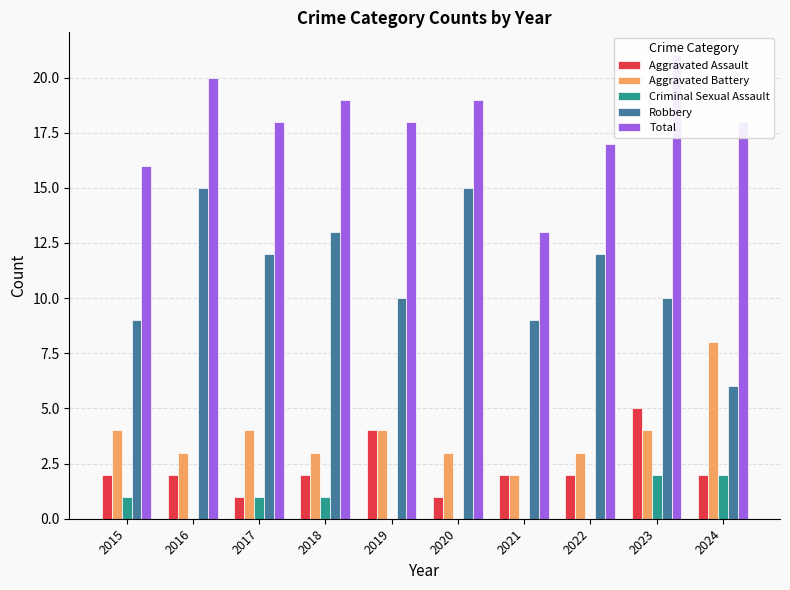

Which series has the largest range (max minus min)?

Robbery